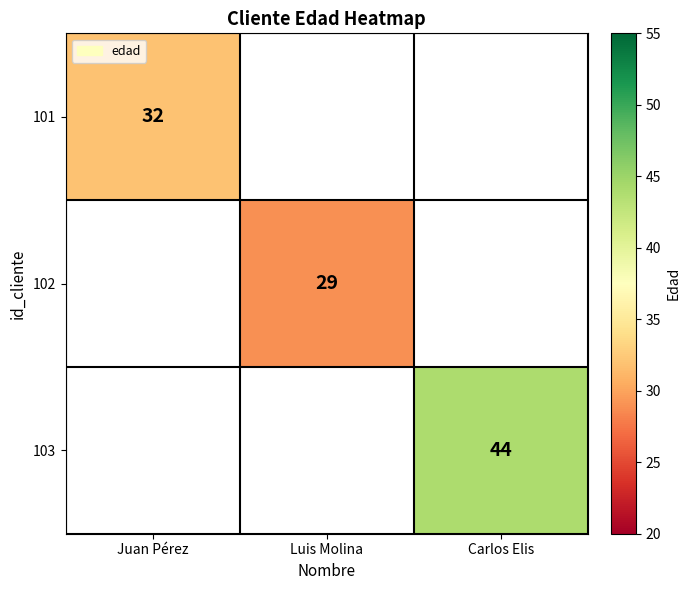

Which has a higher value, Luis Molina or Juan Pérez?

Juan Pérez